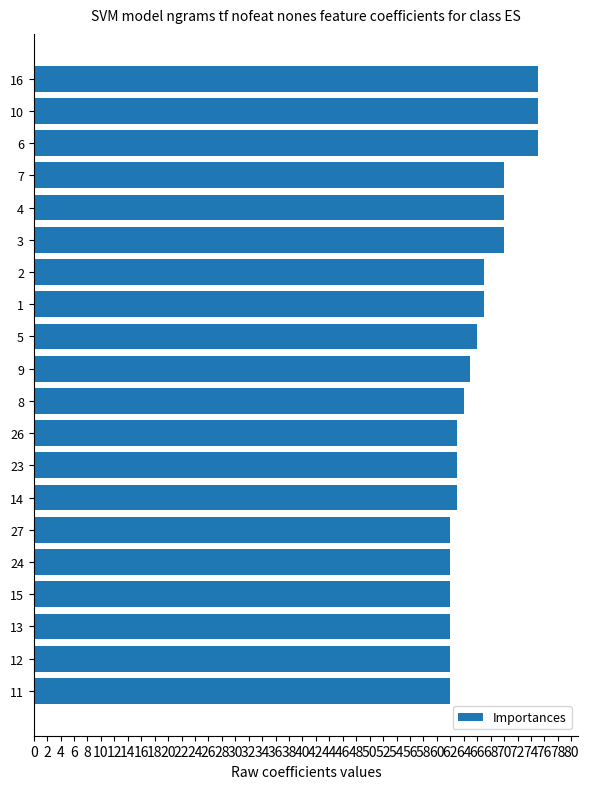

What is the label of the 12th bar from the top?

26